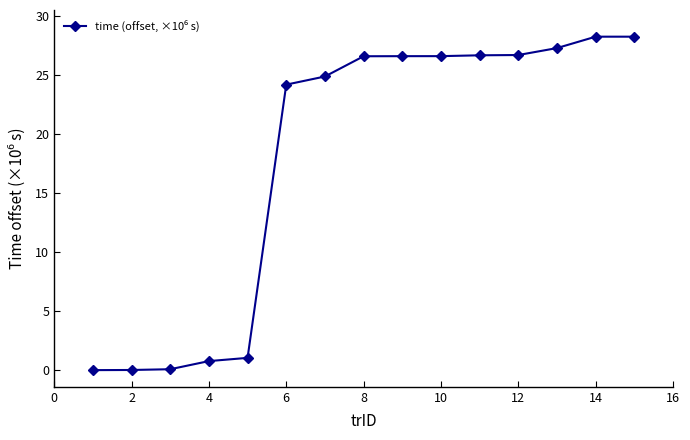

What is the difference between the second highest and minimum values?

28.3